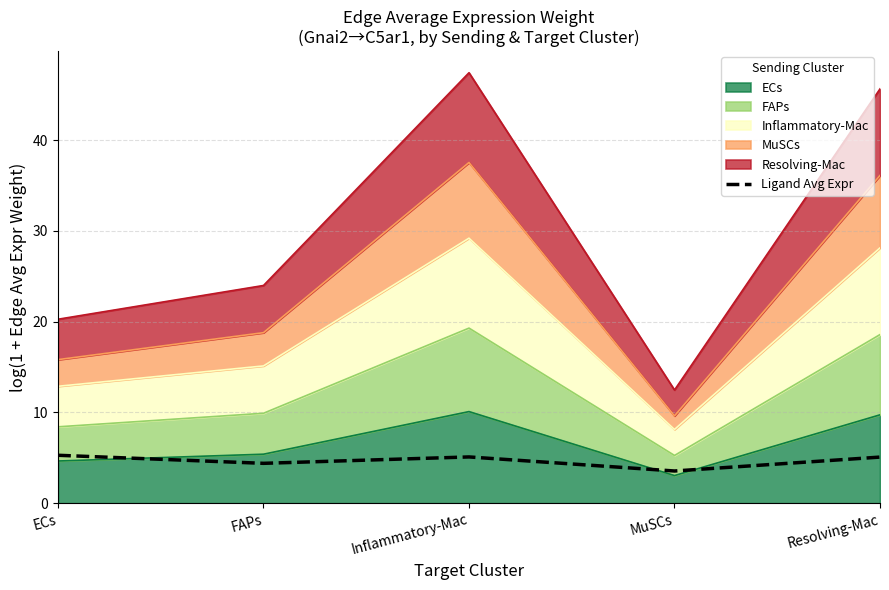

How many points are lower than both their immediate neighbors (excluding endpoints)?

2